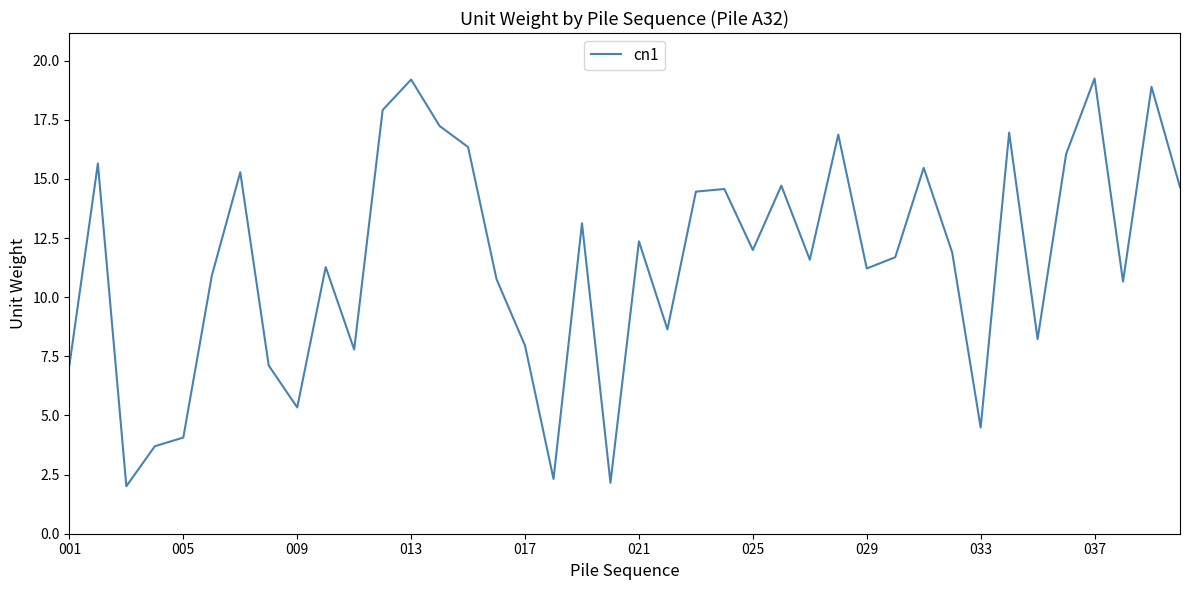

What is the smallest value displayed?

2.0